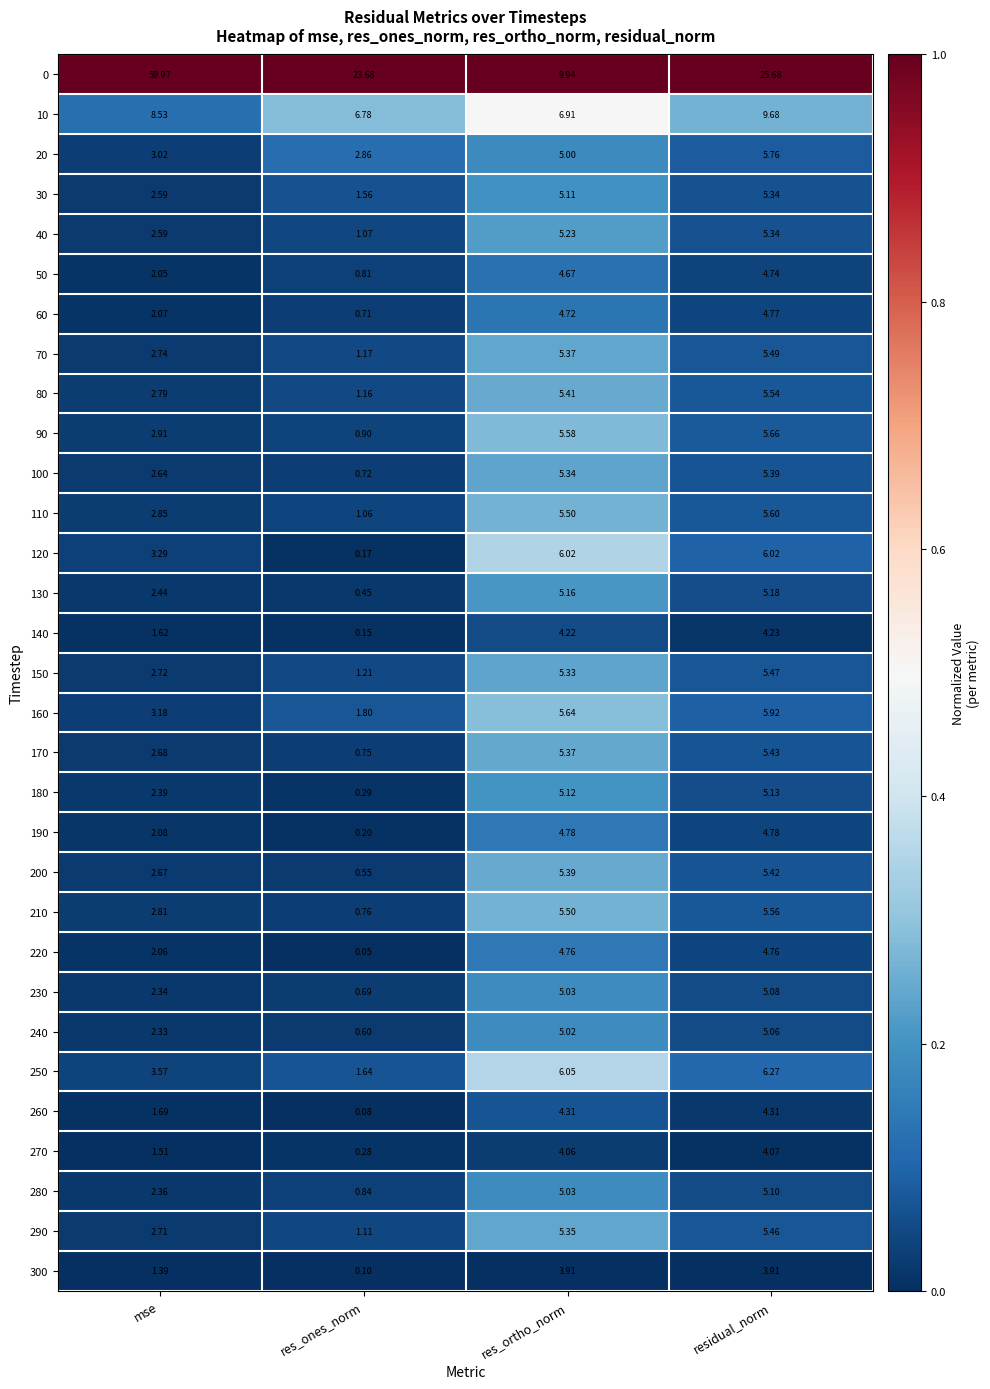

At which category is the sum across all series the highest?

residual_norm